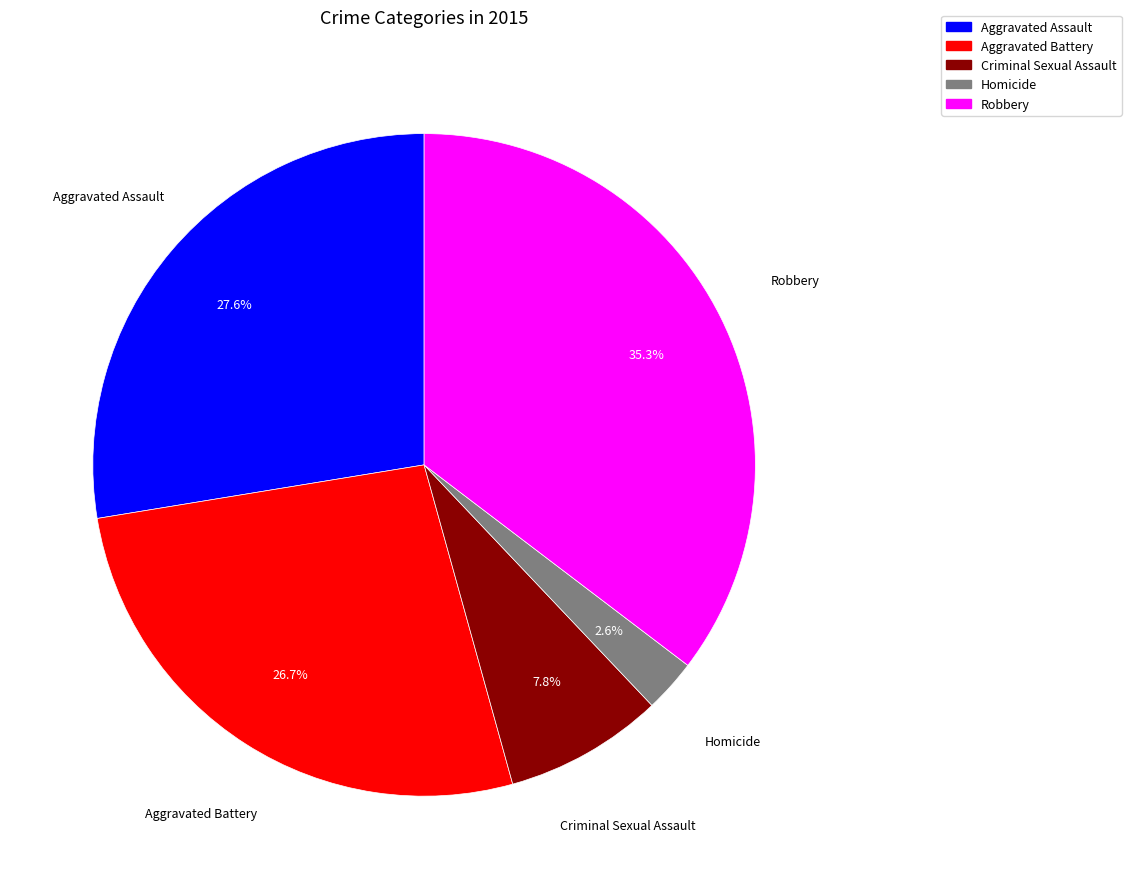

Does Aggravated Assault represent more than half of the total?

No